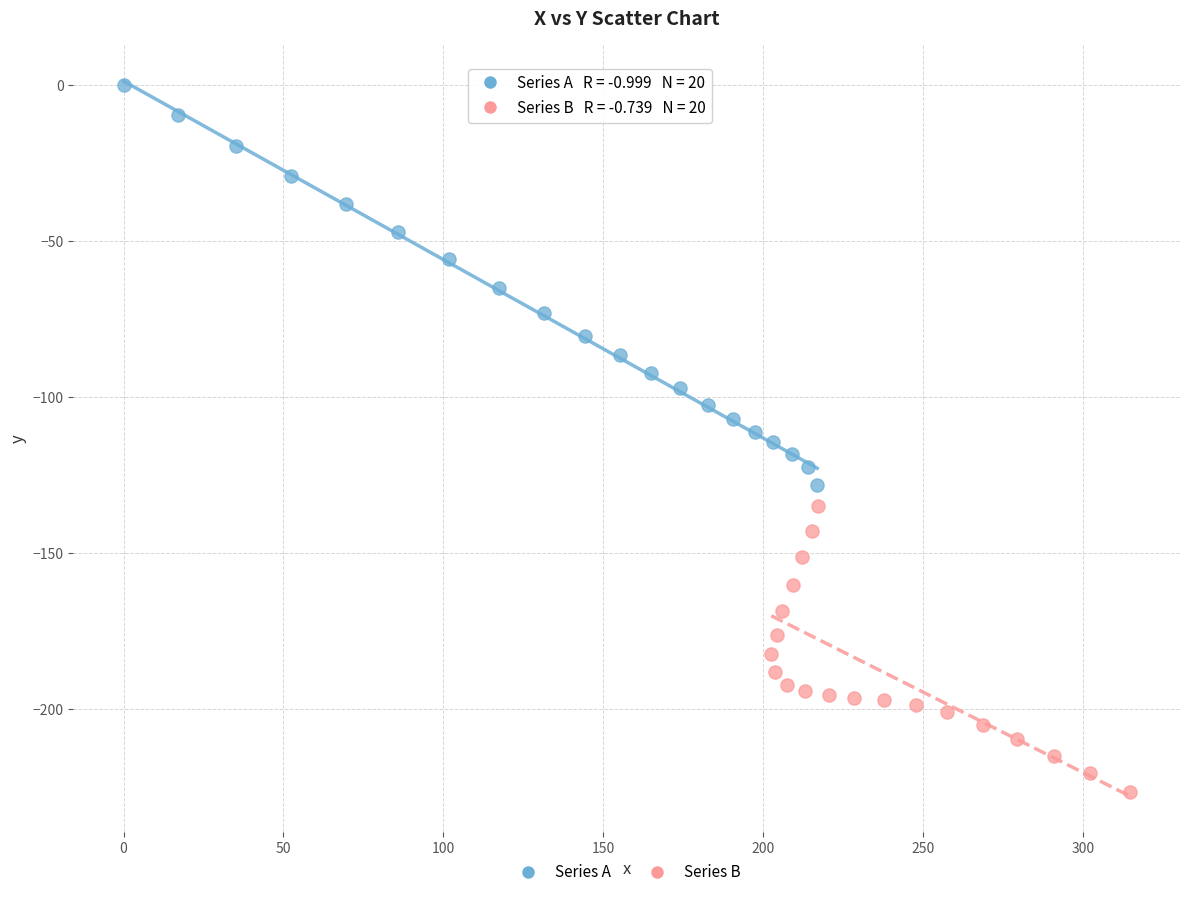

Which series reaches the maximum Y coordinate?

Series A